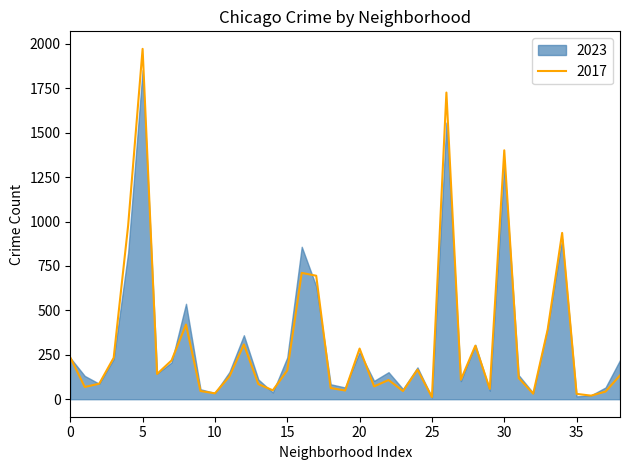

What is the value of the 33rd point from the left?

31